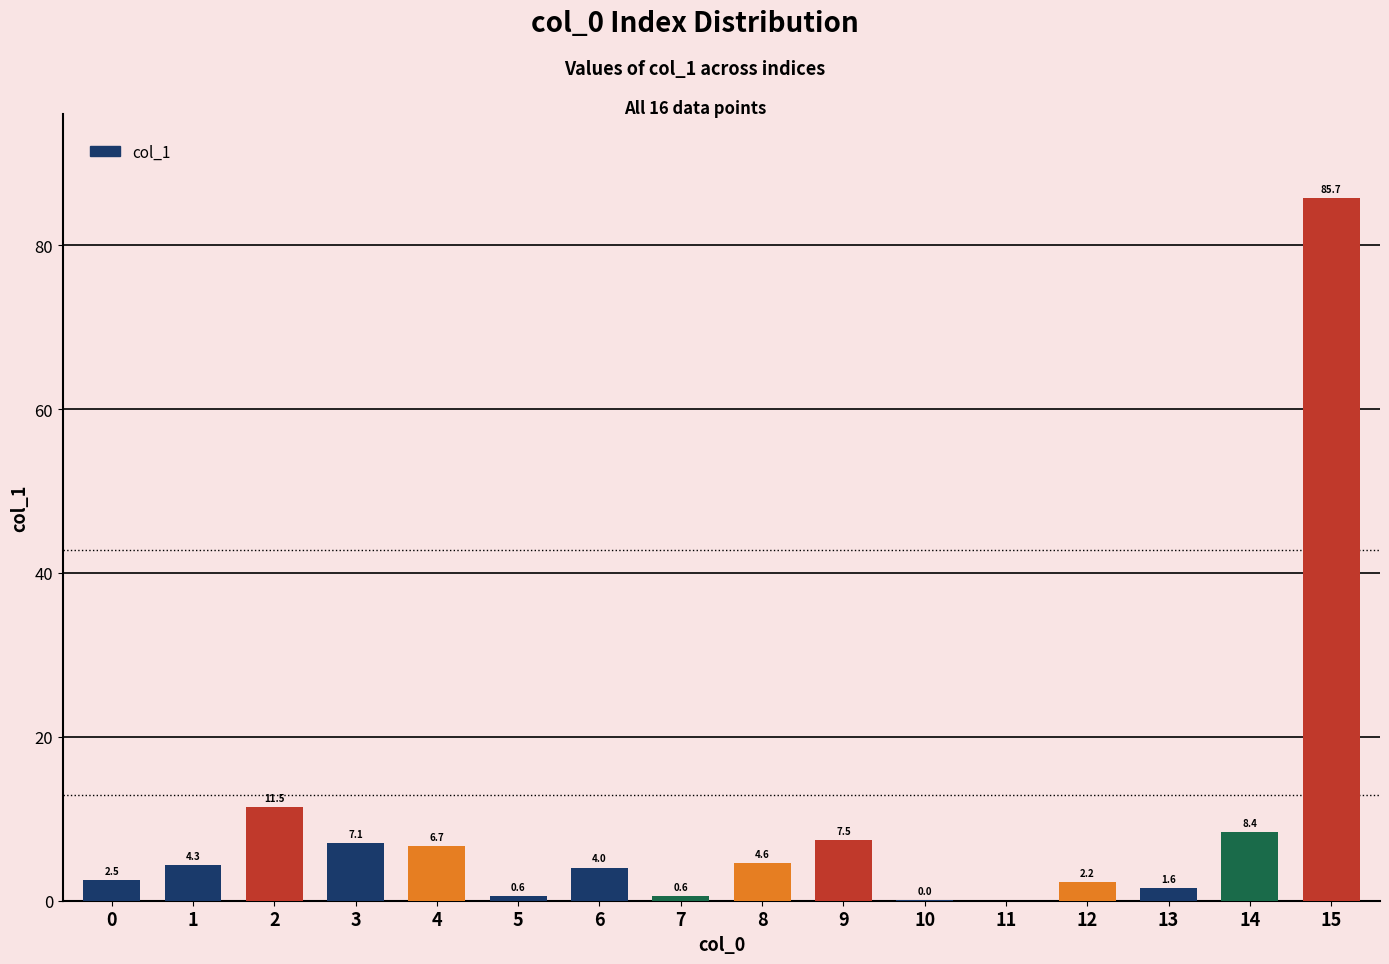

Does the chart contain stacked bars?

No